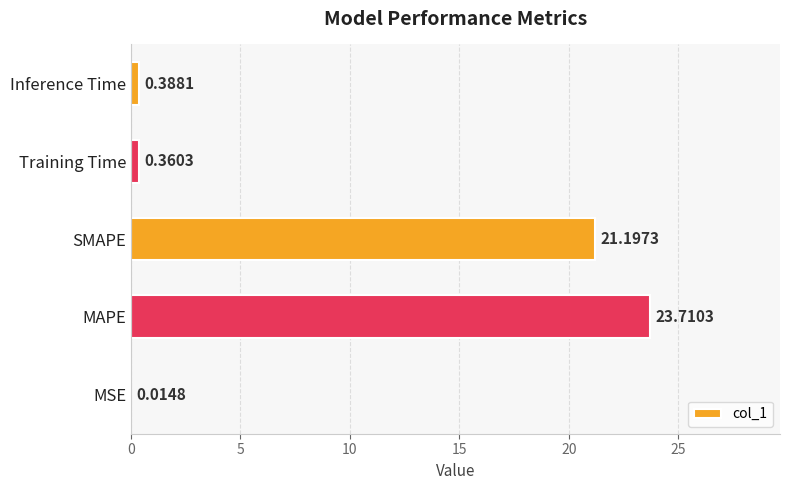

At which label is the value closest to 11?

SMAPE